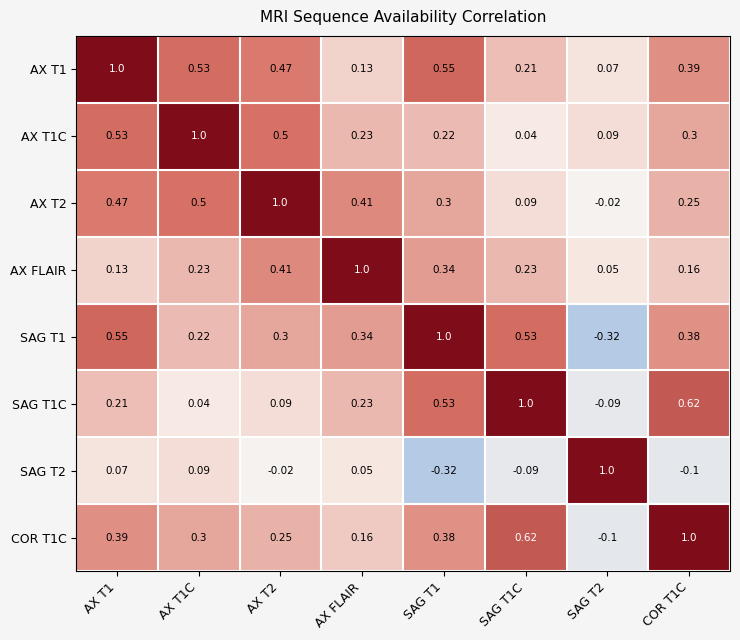

Is the value of SAG T1C at AX T1C greater than the value of AX T2 at SAG T1C?

No